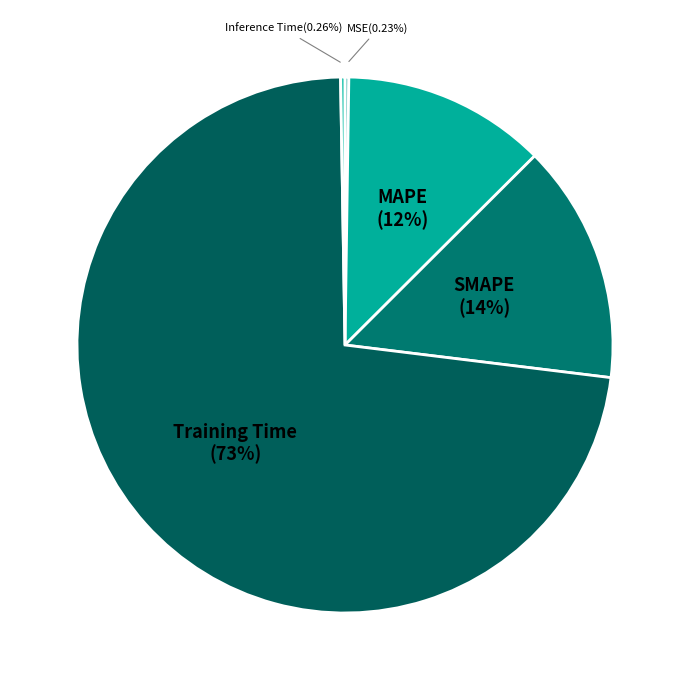

What is the total percentage of MAPE and SMAPE?

26.7%